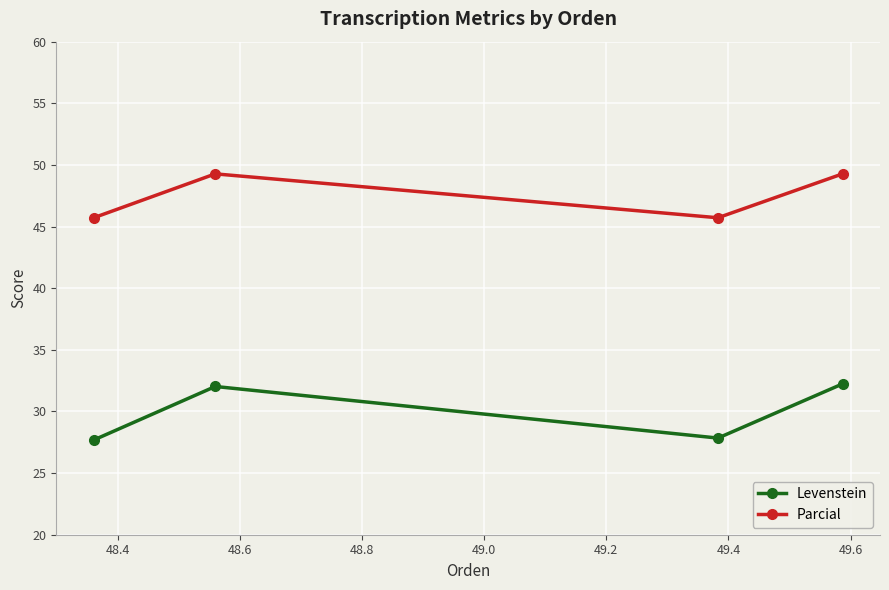

In Parcial, how many points are higher than both neighbors (excluding endpoints)?

1